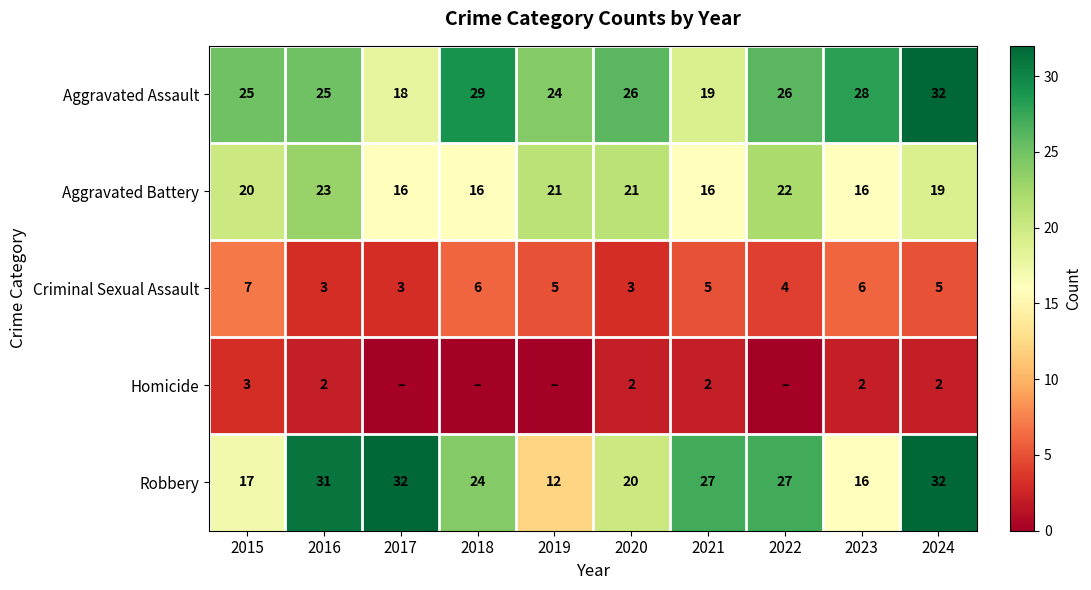

At which label does Aggravated Assault first exceed 26?

2018